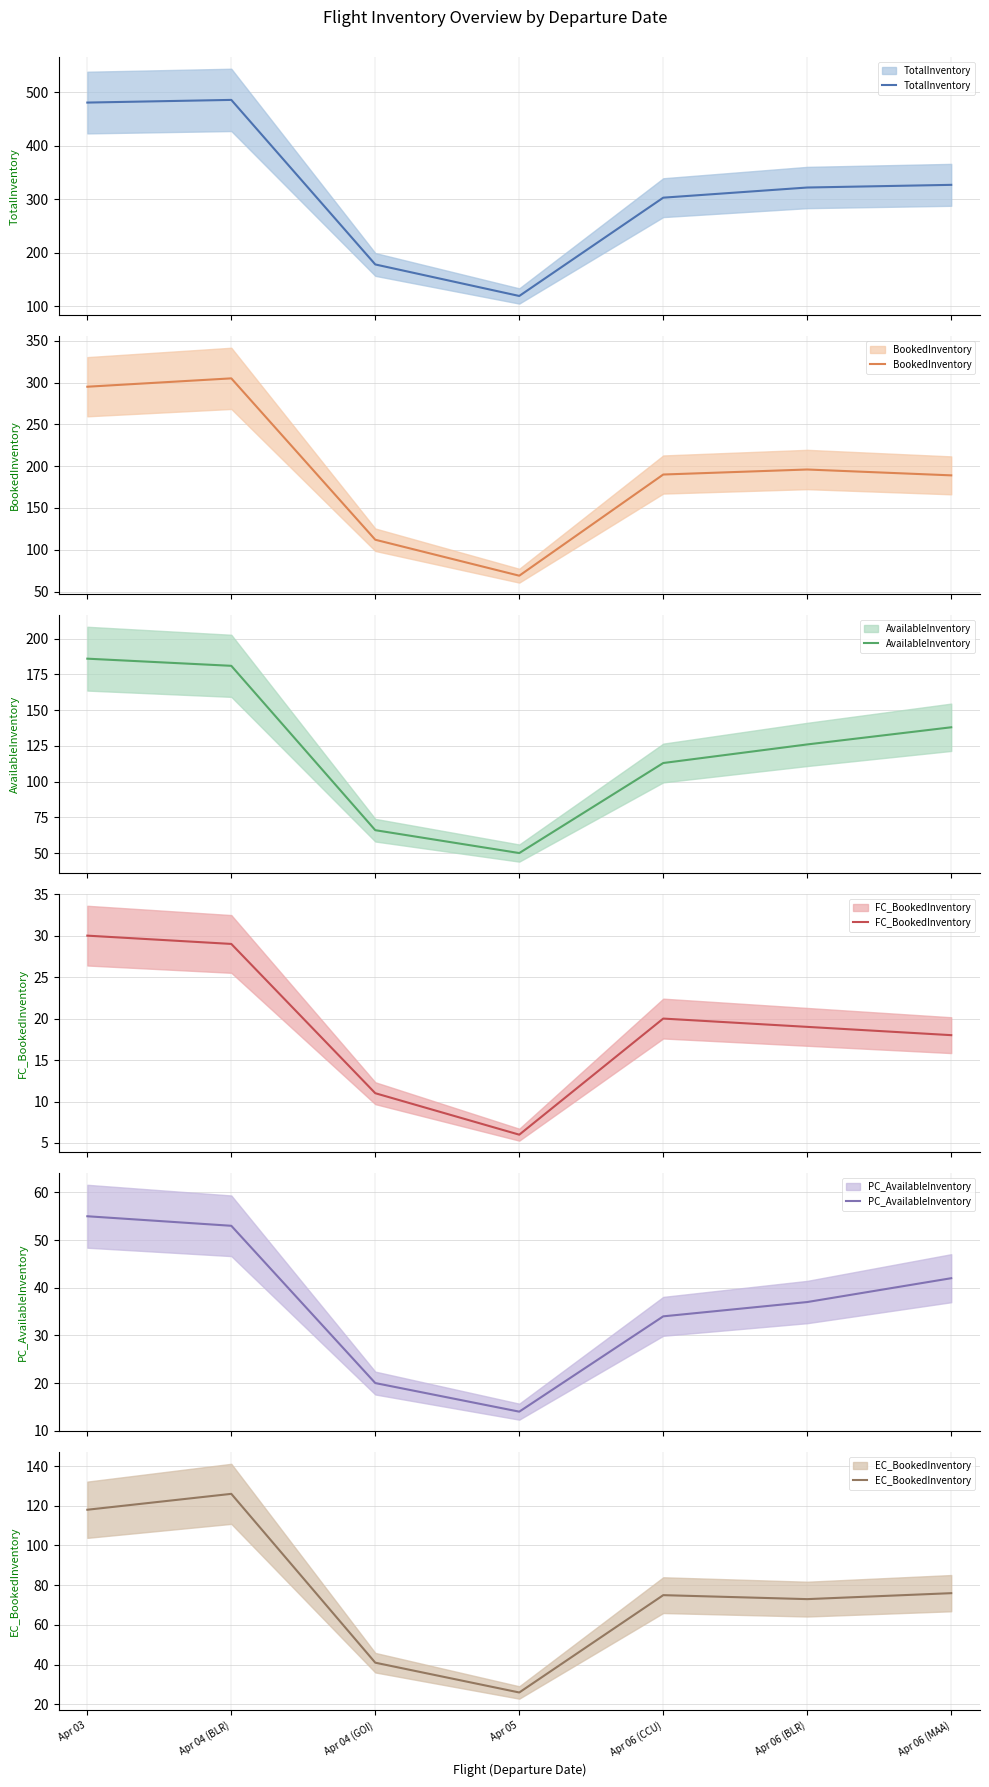

Which series changed the most between Apr 04 (BLR) and Apr 06 (MAA)?

TotalInventory